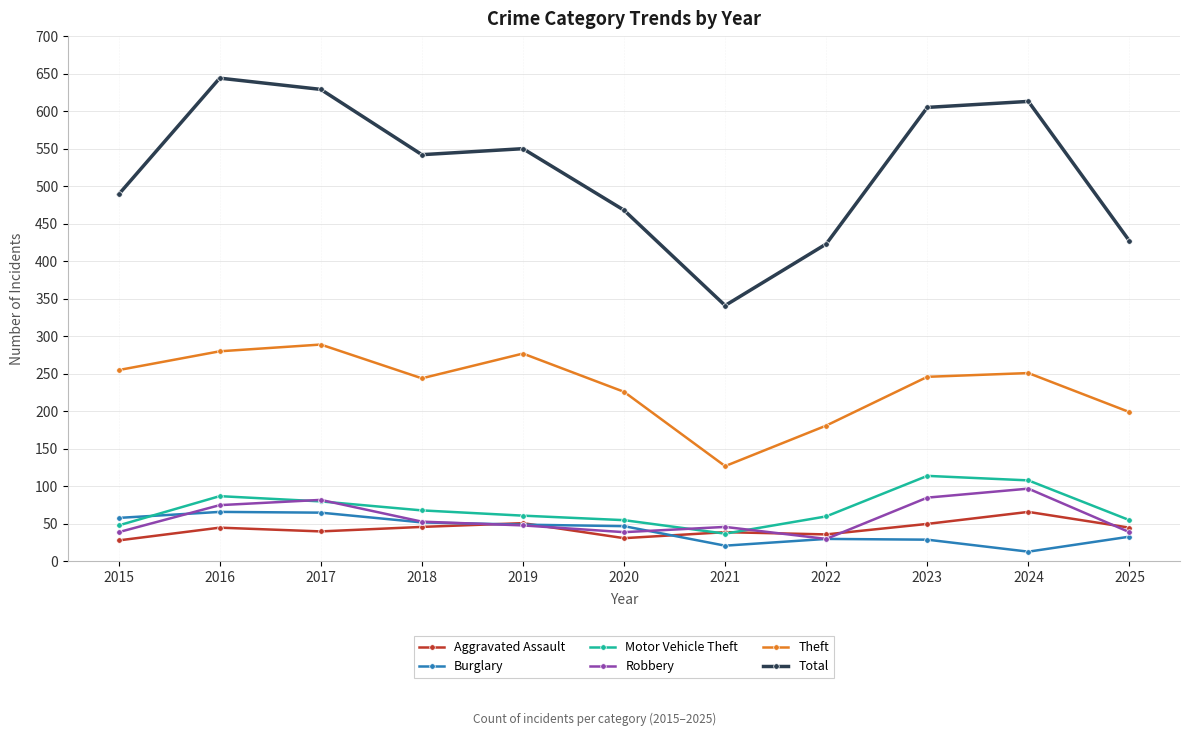

At how many categories does at least one series exceed 381?

10